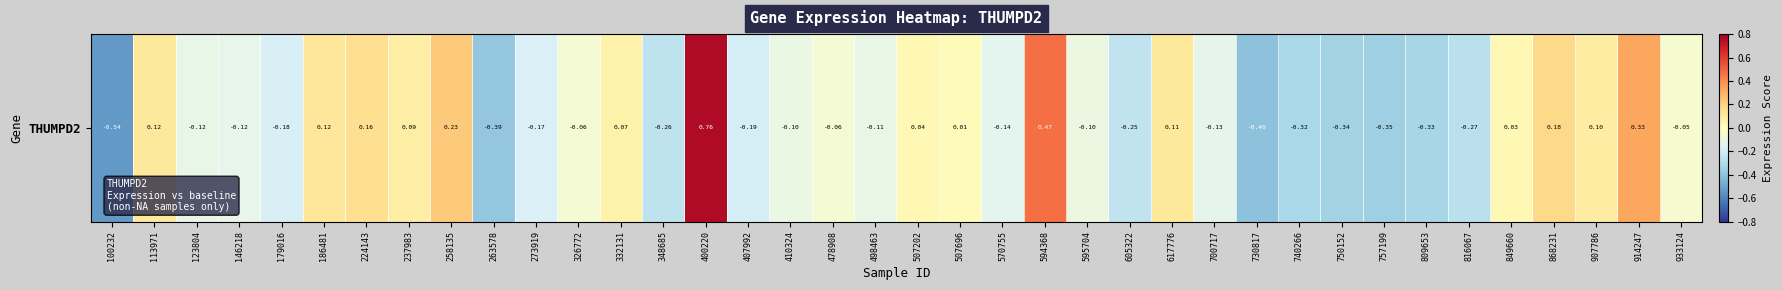

List the labels in order of value, smallest first.

100232, 730817, 263578, 757199, 750152, 809653, 740266, 816067, 348685, 605322, 407992, 179016, 273919, 570755, 700717, 146218, 123804, 498463, 410324, 595704, 478908, 326772, 933124, 507696, 849660, 507202, 332131, 237983, 907786, 617776, 113971, 186481, 224143, 868231, 258135, 914247, 594368, 400220